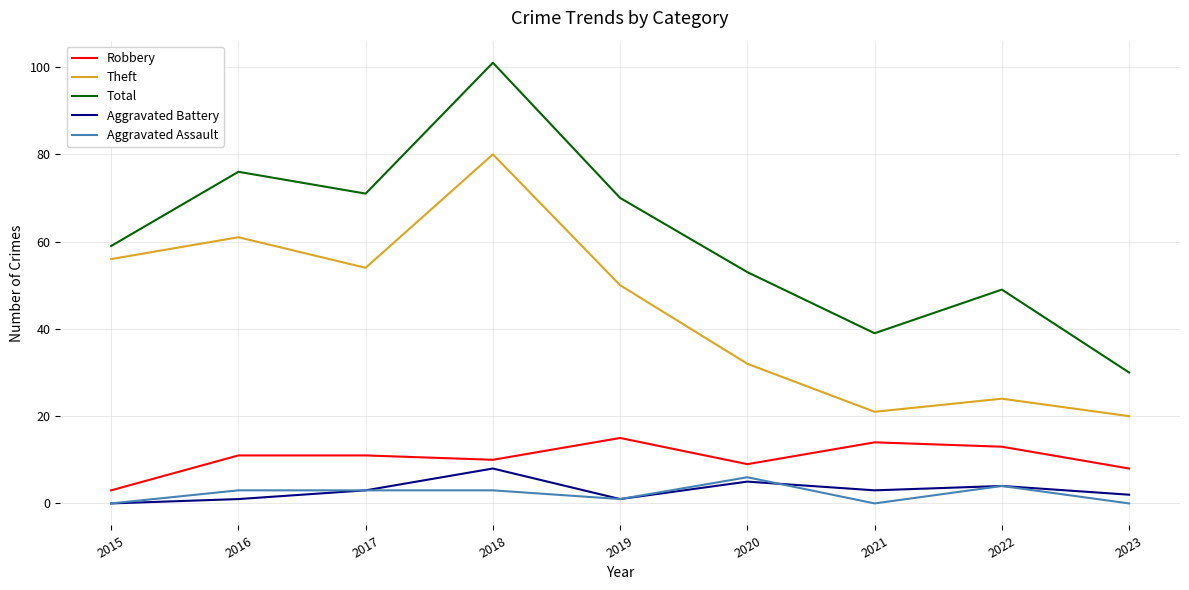

True or false: Robbery and Aggravated Battery cross at least once.

False